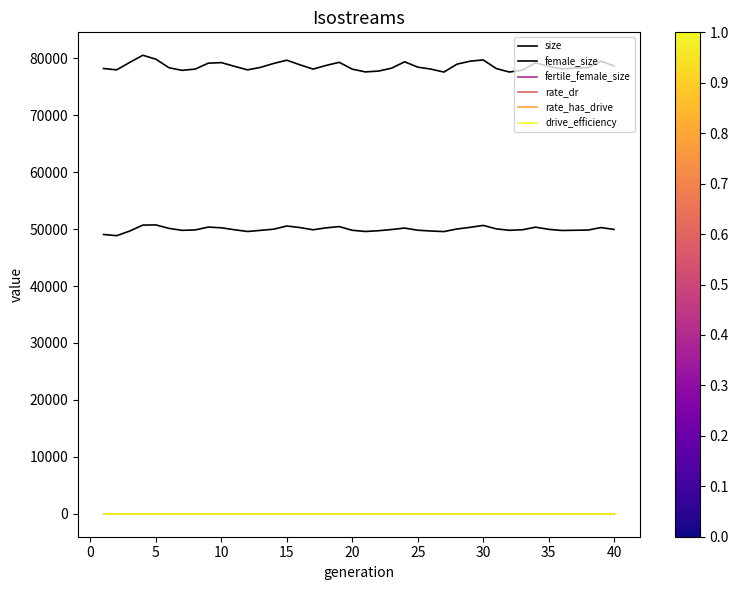

True or false: drive_efficiency and size intersect in this chart.

False